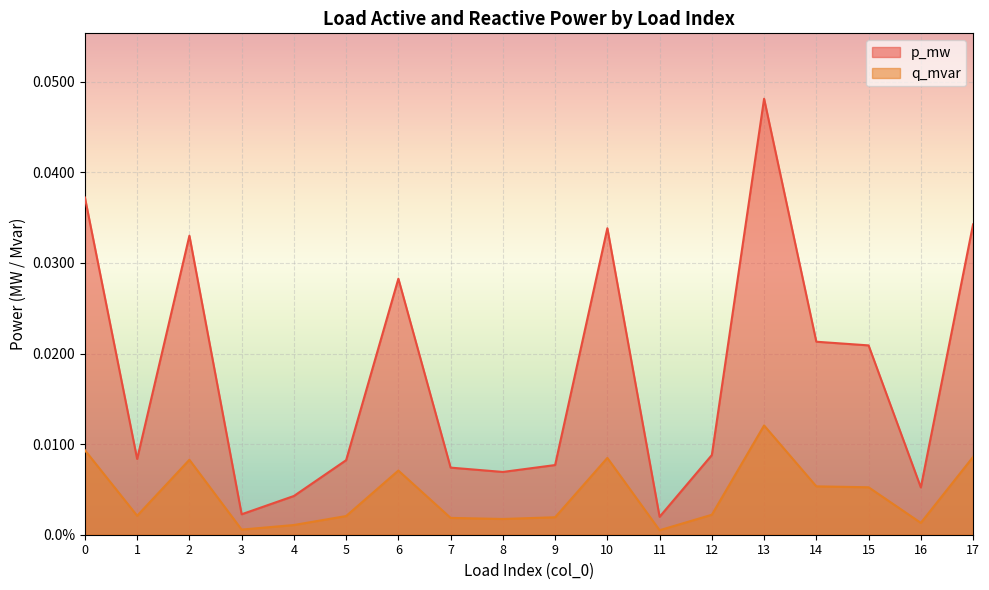

In q_mvar, how many points are lower than both neighbors (excluding endpoints)?

5